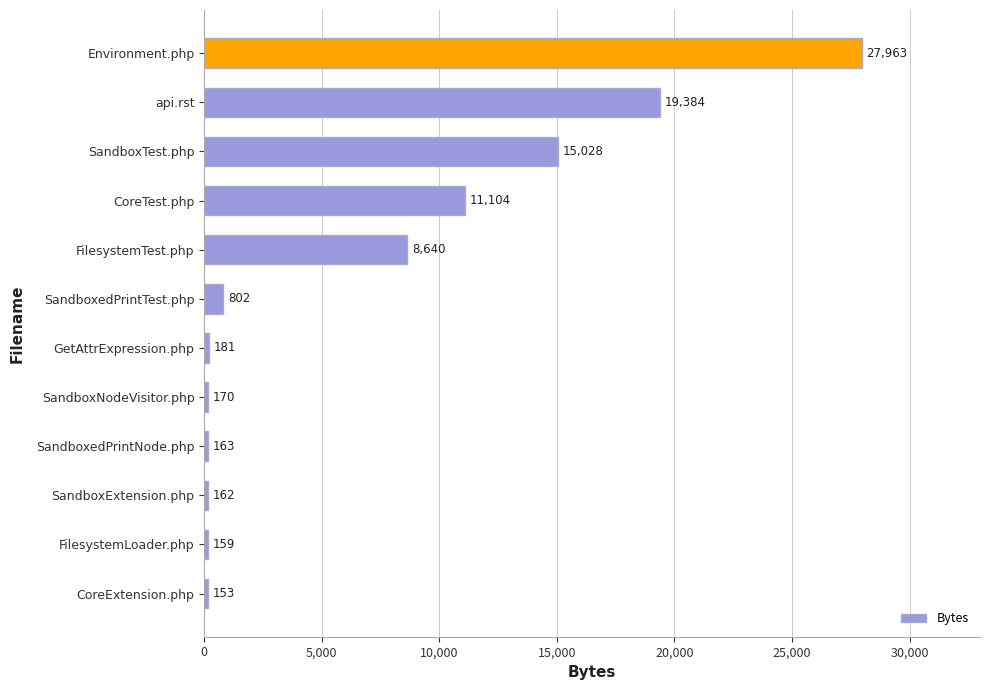

Where is the data nearest to the value 14058?

SandboxTest.php